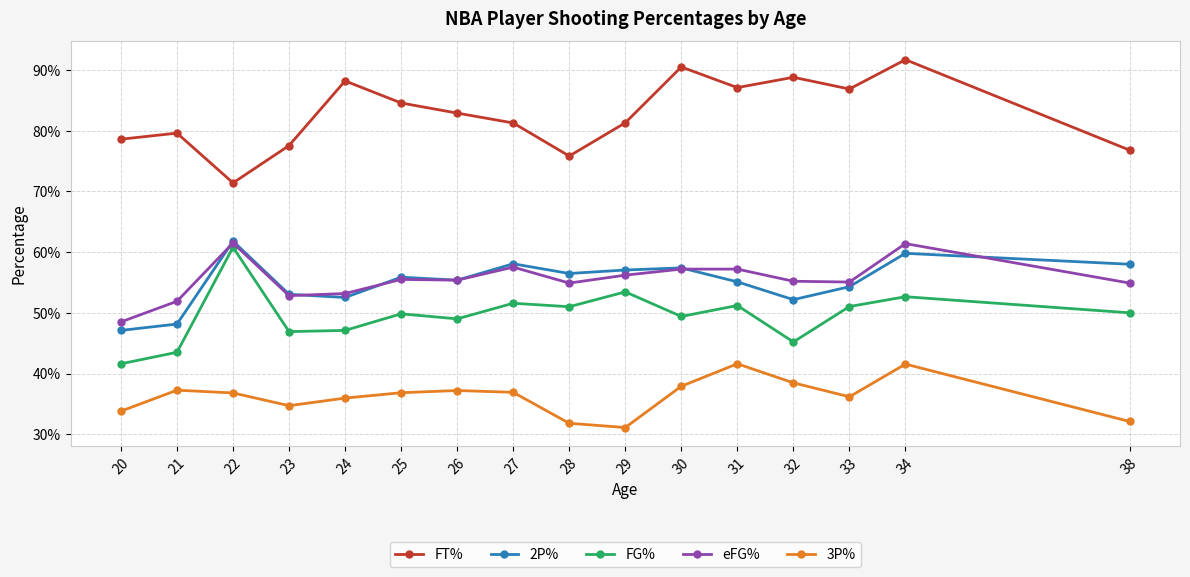

Which series has the widest spread of values?

FT%